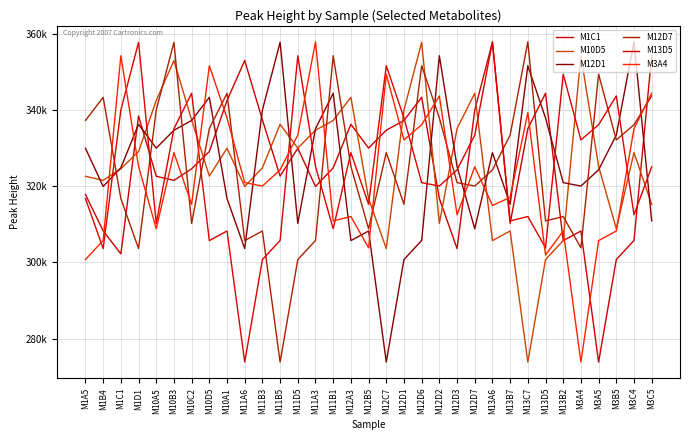

Between M10A5 and M1C1, which is larger?

M10A5